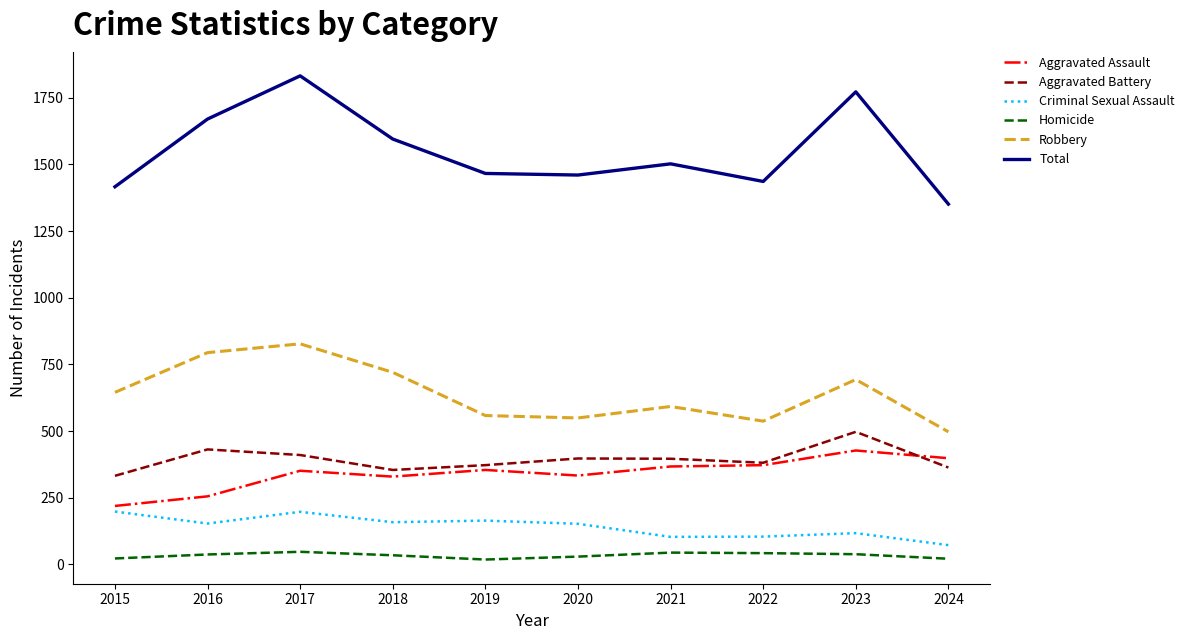

Which label corresponds to the largest value in the chart?

2017